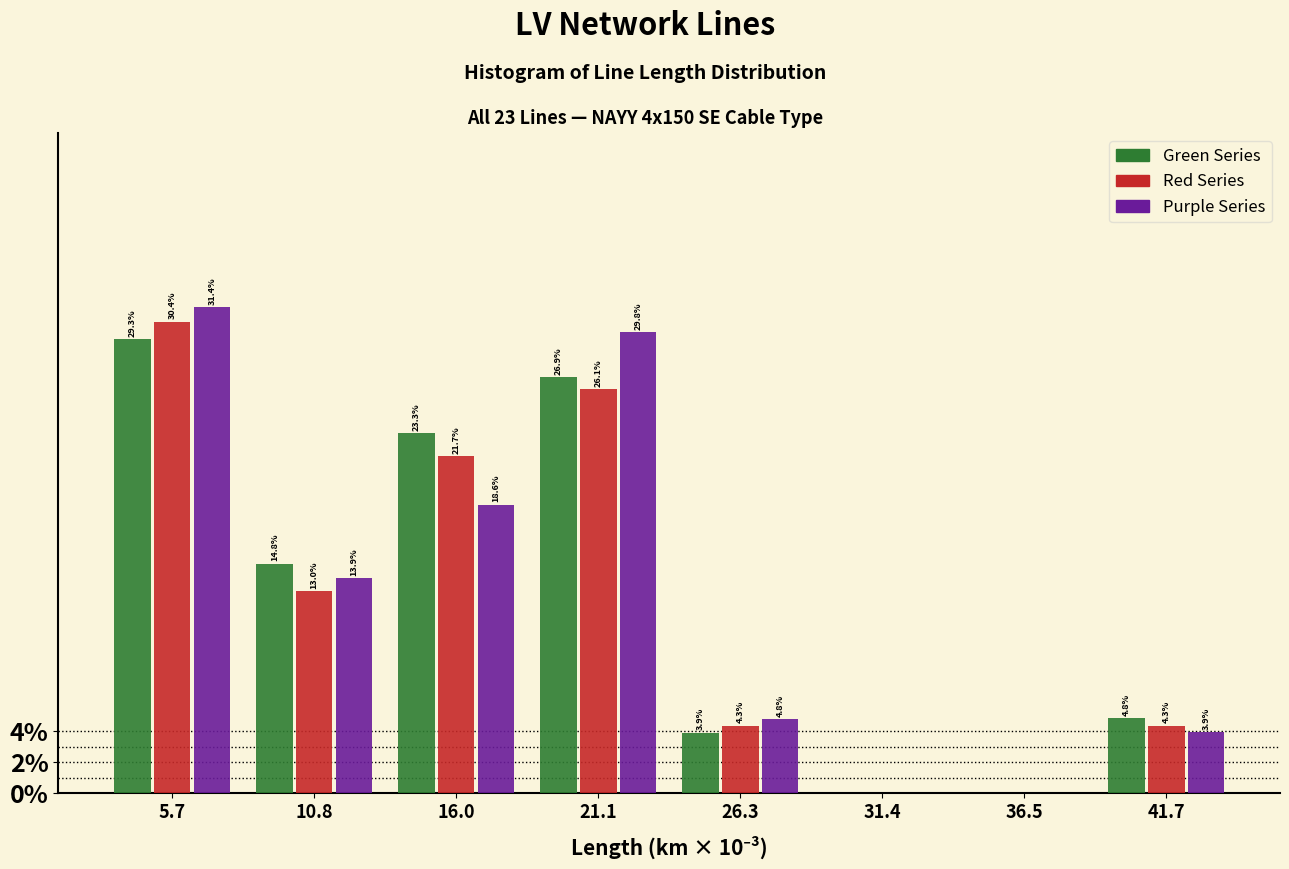

Reading left to right, transcribe all the data shown in this chart.

Green Series: 5.7=29.3	10.8=14.8	16.0=23.3	21.1=26.9	26.3=3.9	31.4=0.0	36.5=0.0	41.7=4.8
Red Series: 5.7=30.4	10.8=13.0	16.0=21.7	21.1=26.1	26.3=4.3	31.4=0.0	36.5=0.0	41.7=4.3
Purple Series: 5.7=31.4	10.8=13.9	16.0=18.6	21.1=29.8	26.3=4.8	31.4=0.0	36.5=0.0	41.7=3.9